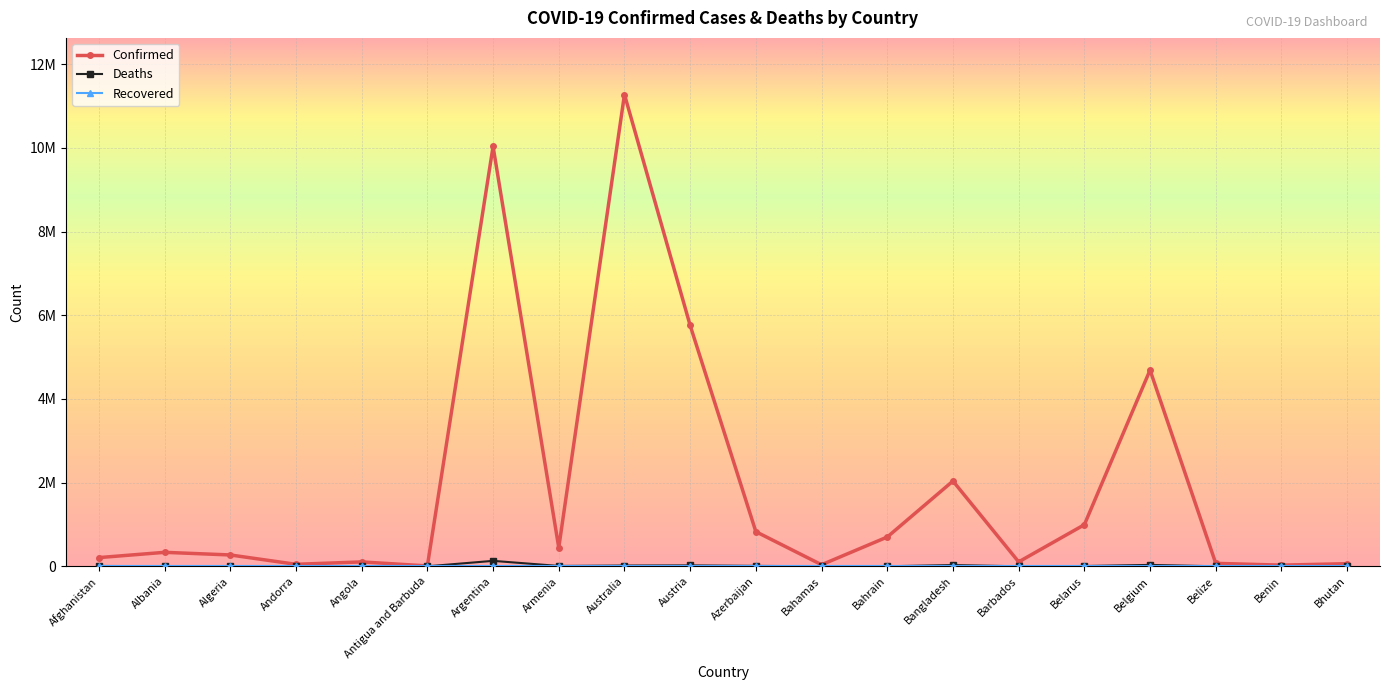

At which label does Confirmed first exceed 334101?

Argentina